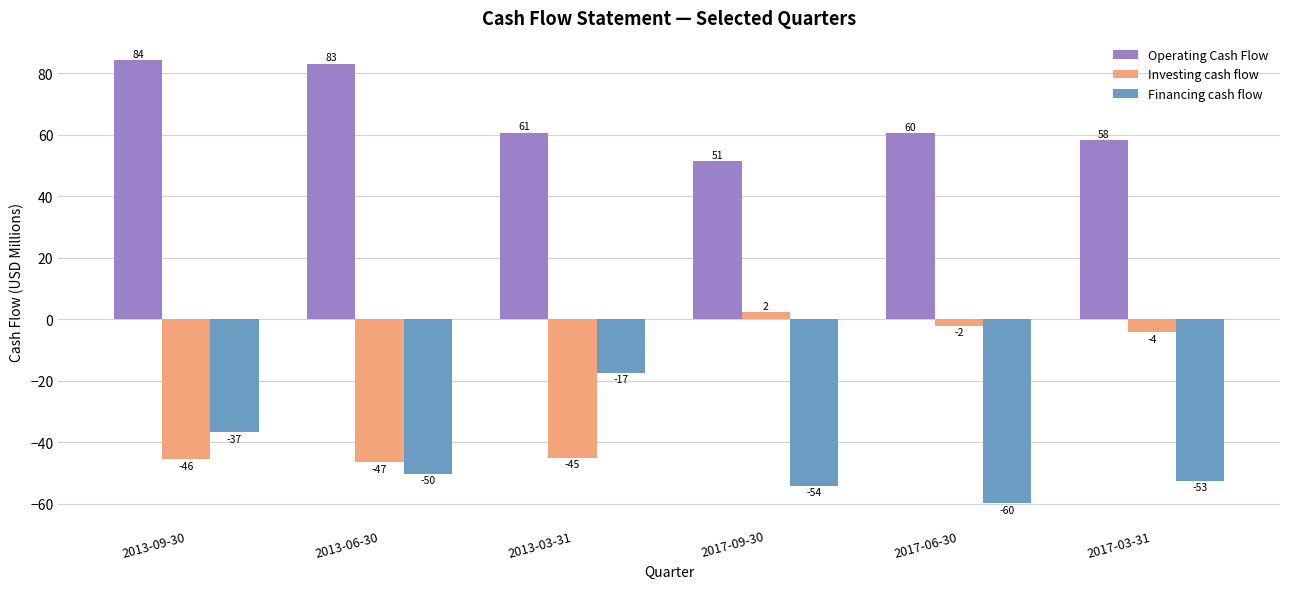

Are the bars horizontal?

No